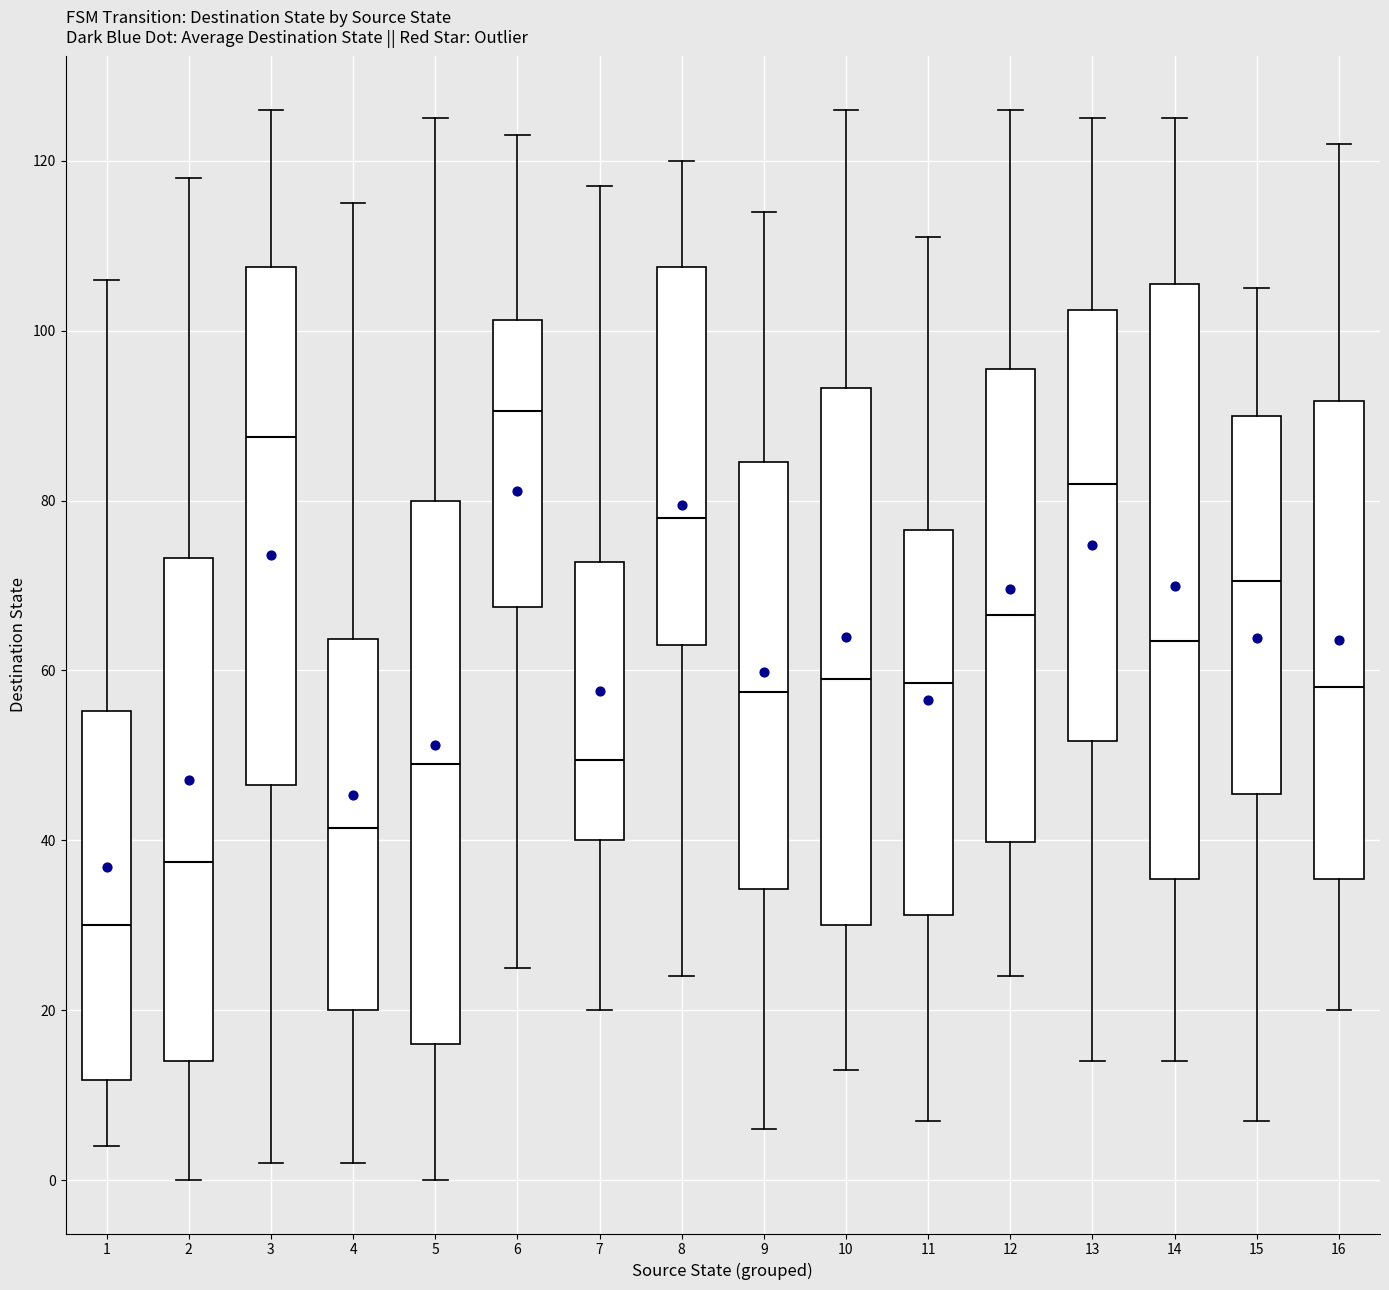

Comparing the boxes themselves (not the whiskers), which one is the tallest?

14